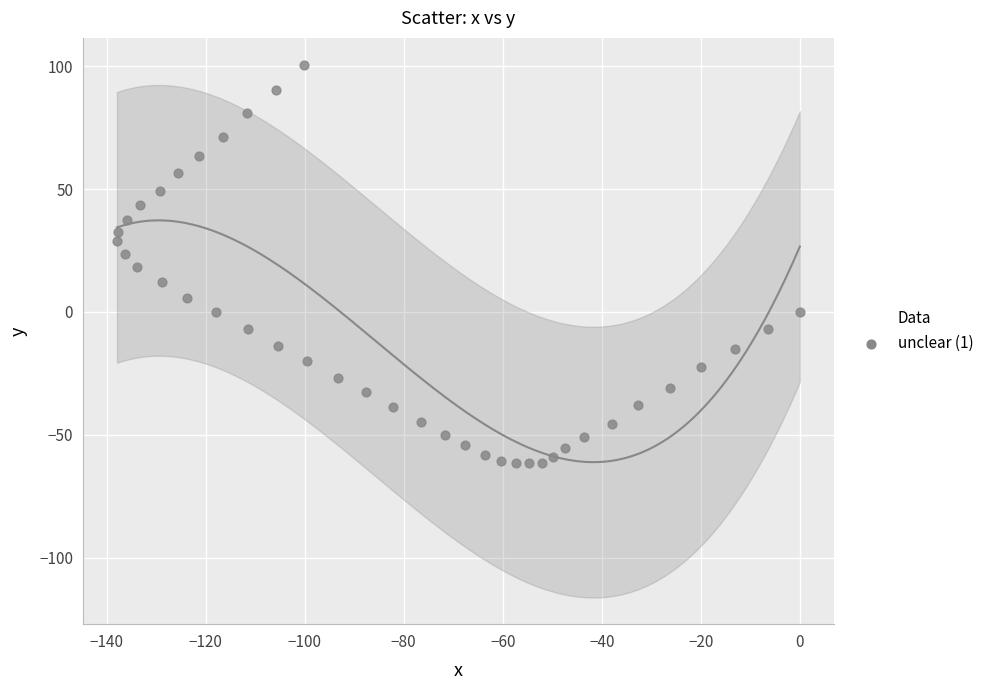

What is the range of X values (max minus min)?

137.9